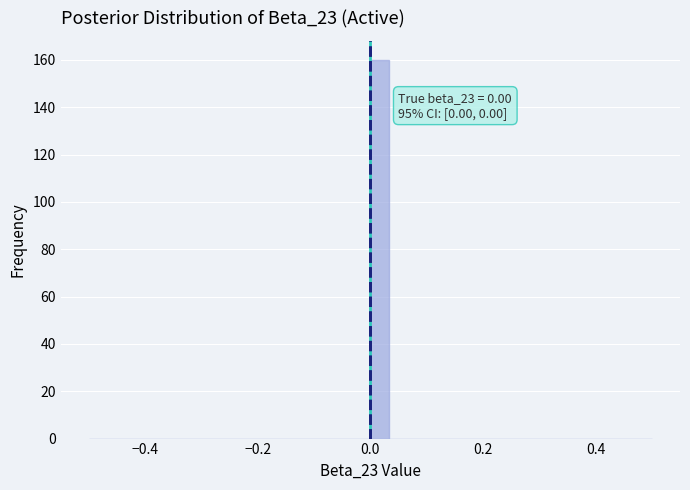

Read against the x-axis, roughly where is the centre of the tallest bar?

0.02